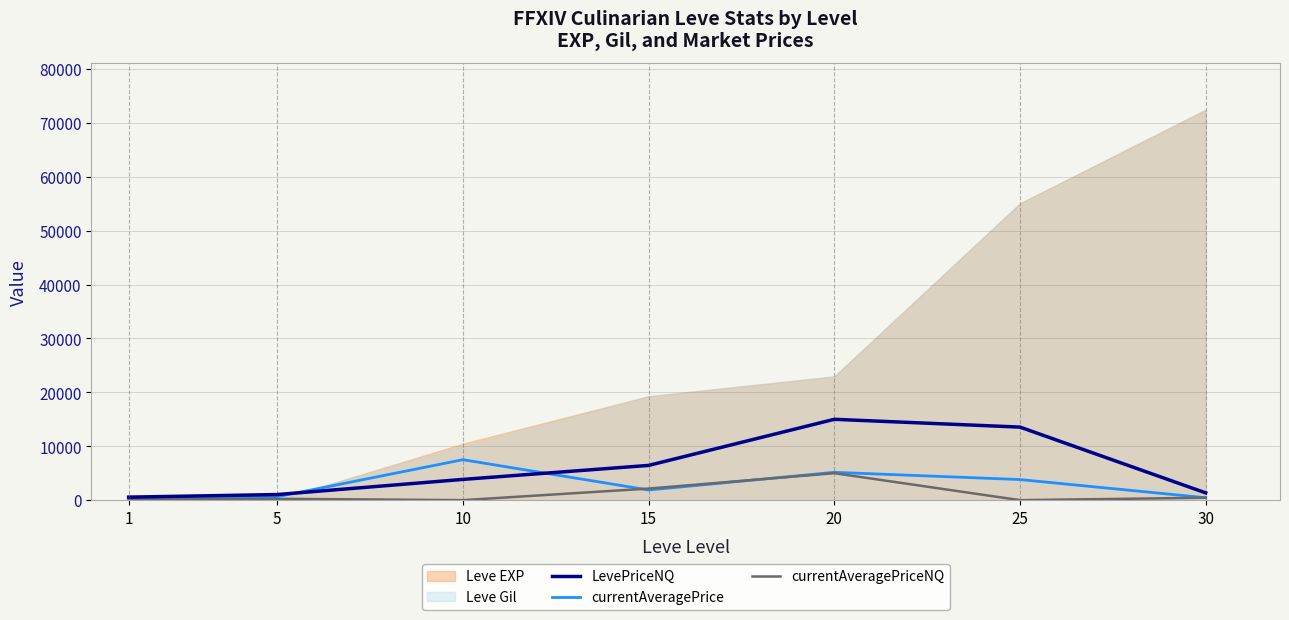

Read the currentAveragePriceNQ value at 1.

82.0